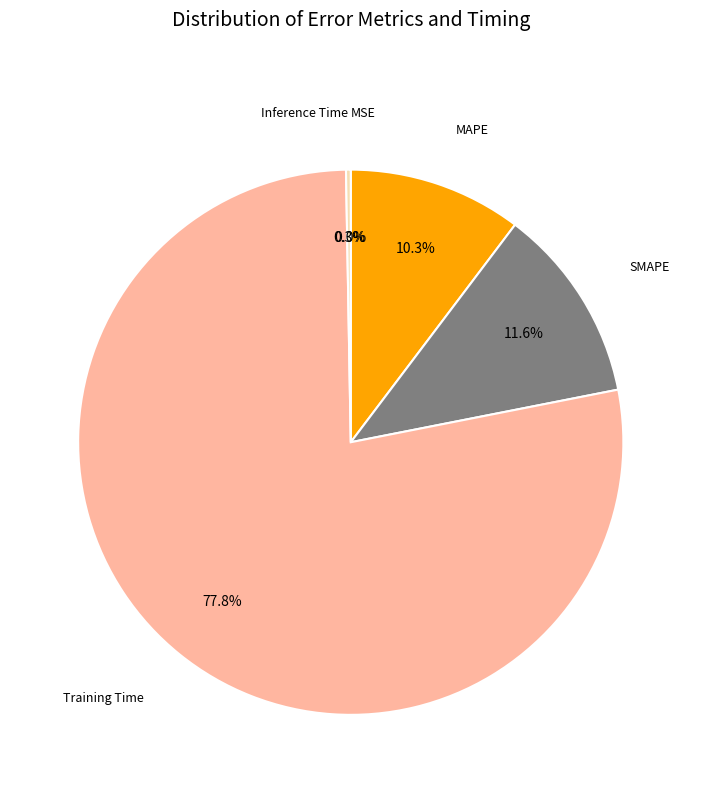

Is there any slice that represents more than half of the pie?

Yes